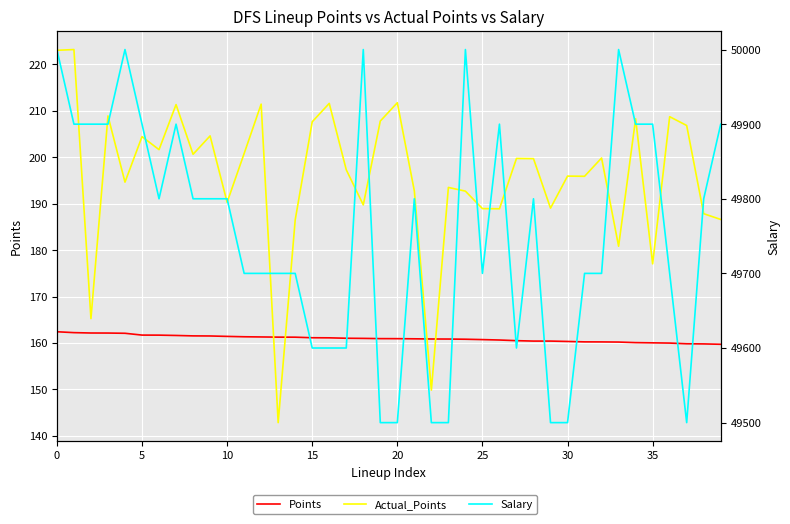

Where is Actual_Points nearest to the value 183?

33